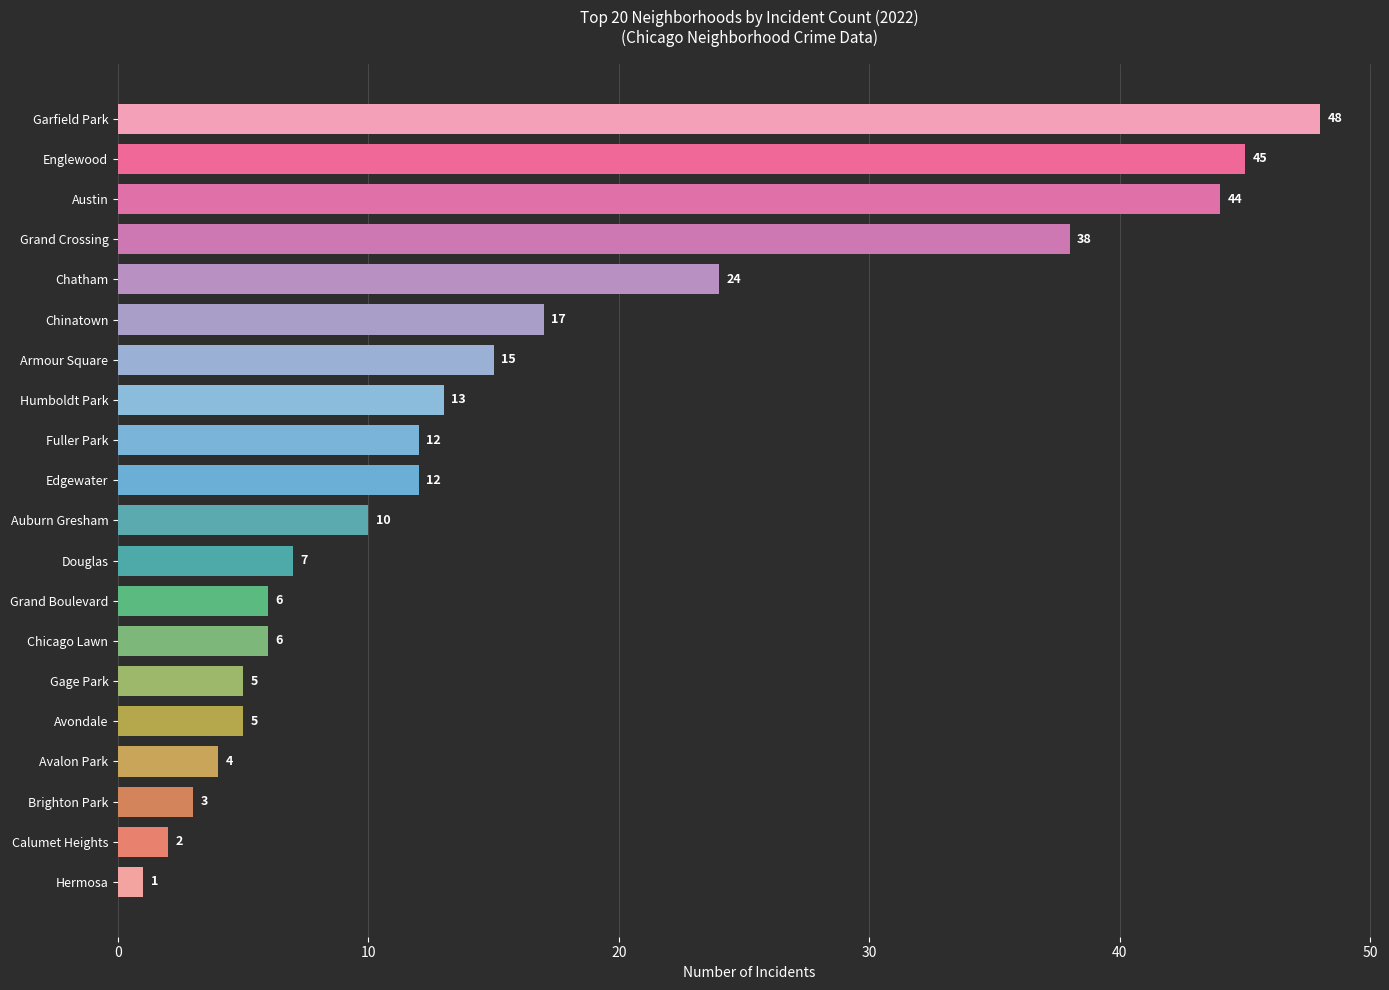

How many data points are less than 12?

10